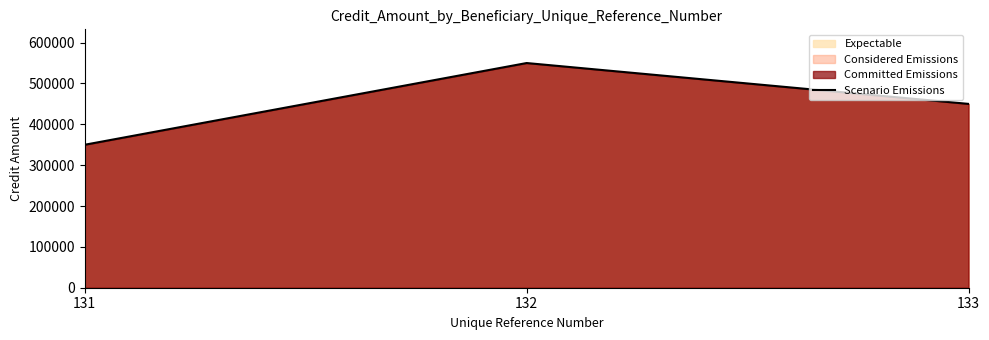

How many values are between 350000 and 550000?

3